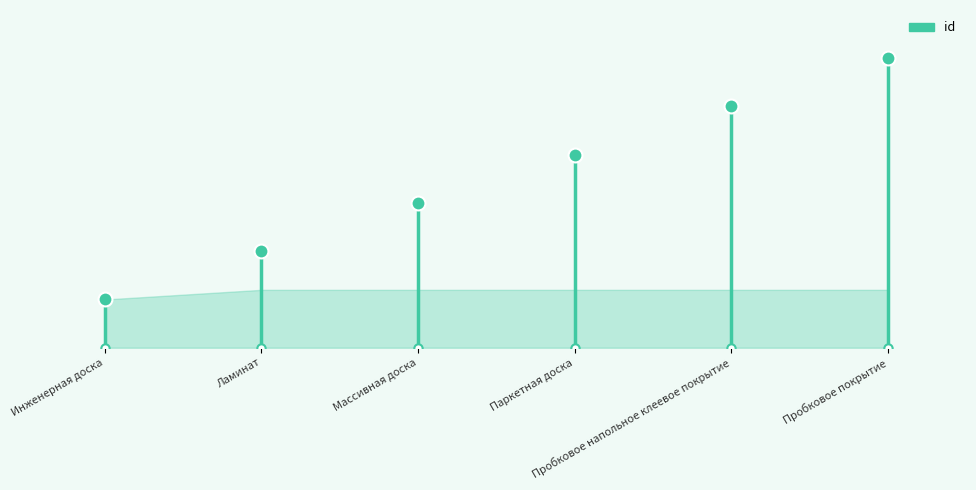

What is the average value?

4